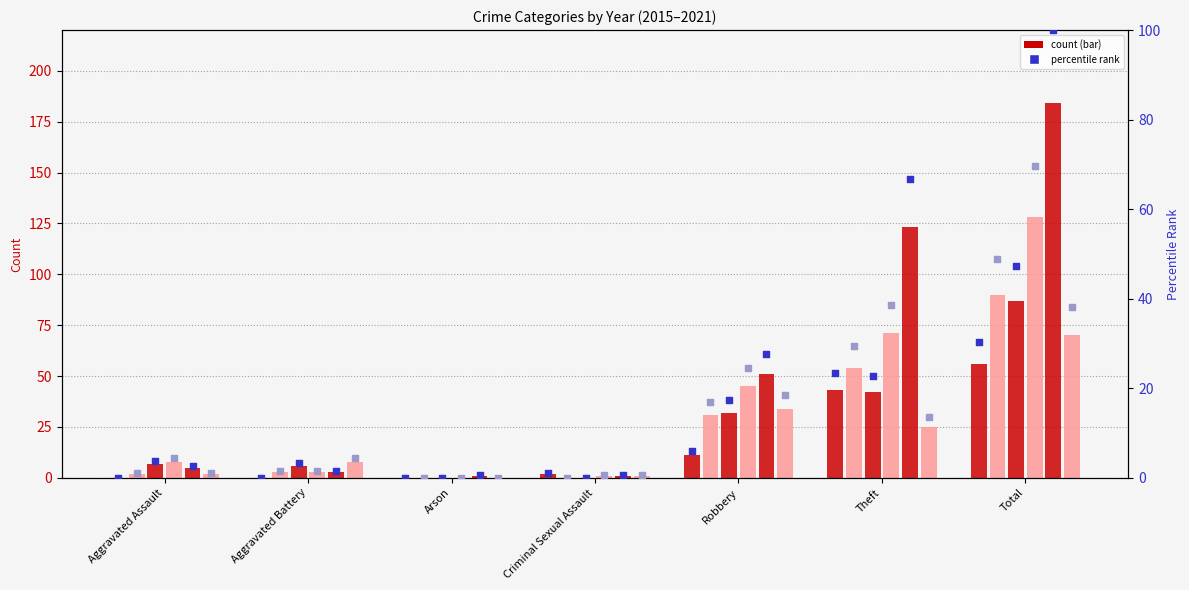

Which series contains the lowest Y value?

2015 rank